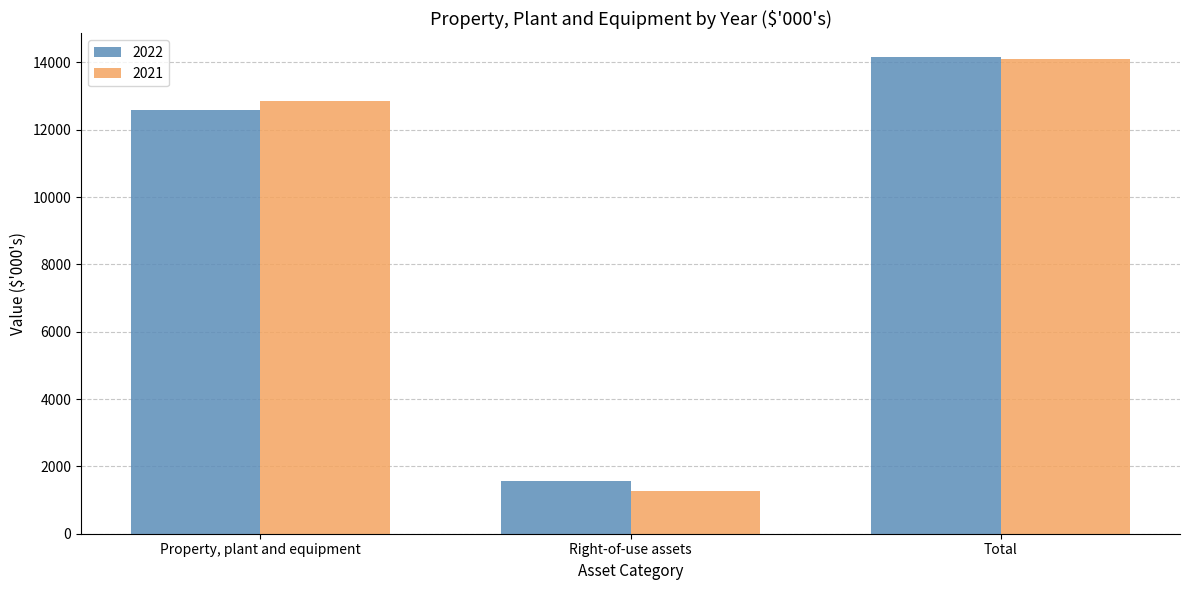

Reading left to right, extract all data points from this chart.

2022: Property, plant and equipment=12588	Right-of-use assets=1565	Total=14153
2021: Property, plant and equipment=12841	Right-of-use assets=1263	Total=14104